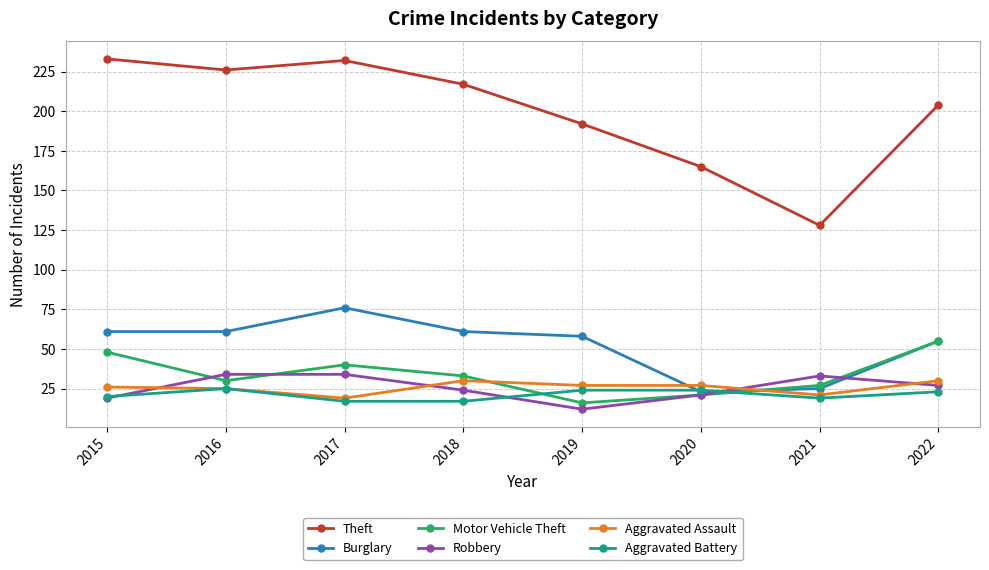

What is the difference between the highest and lowest values at 2022?

181